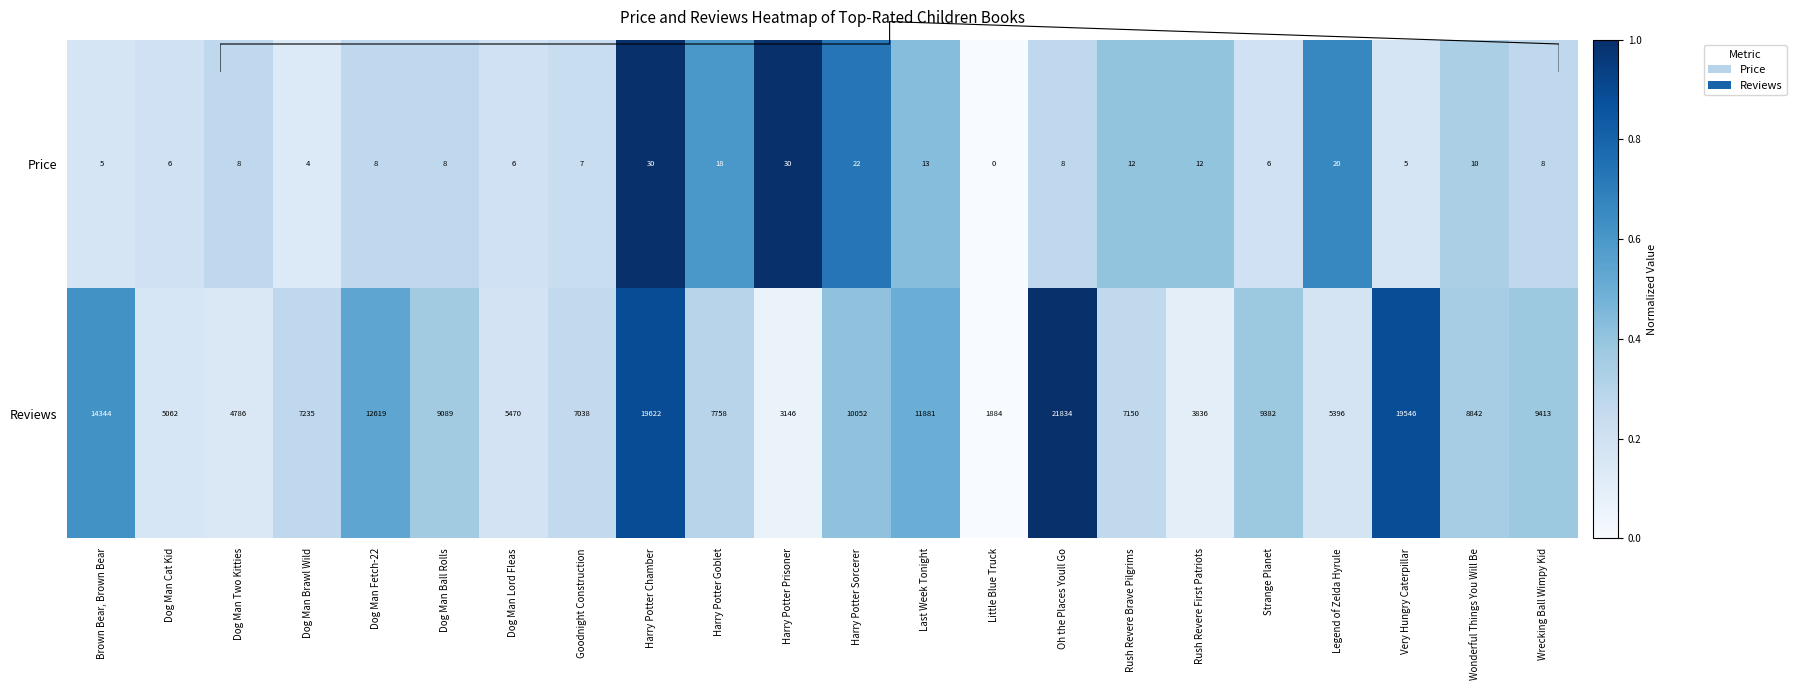

Is it true that Reviews equals 0.1 at Harry Potter Prisoner?

True